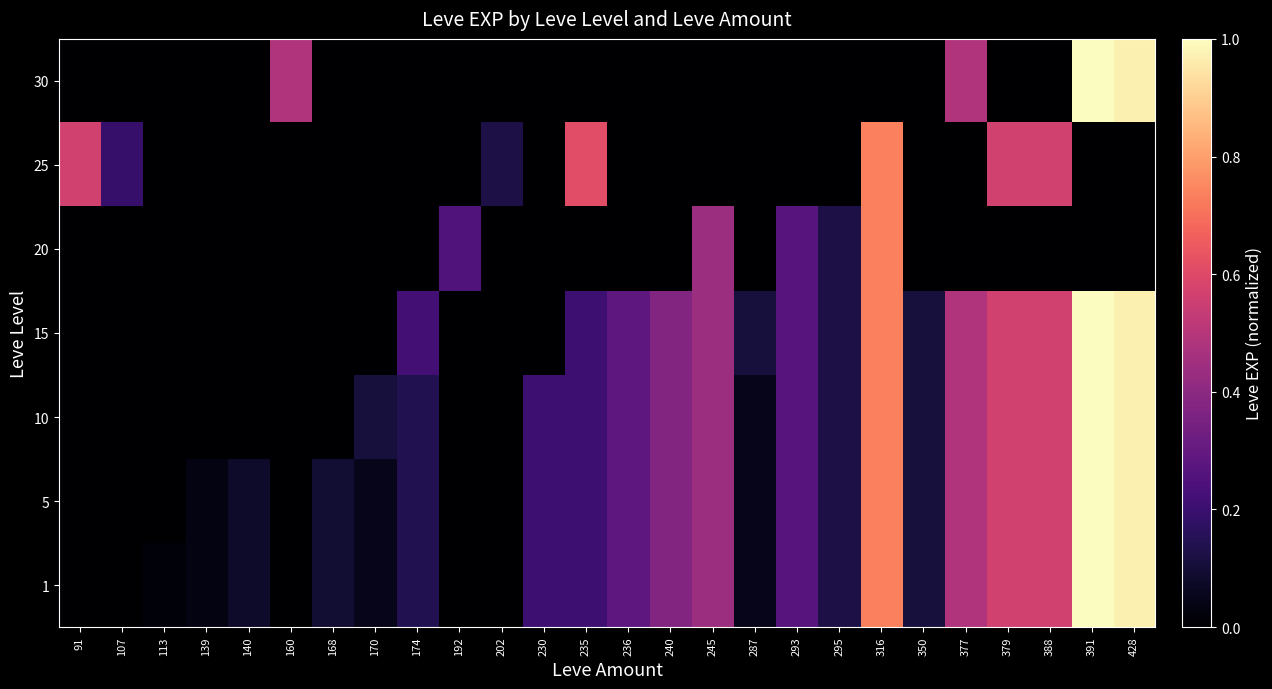

Reading left to right, what are all the values shown in this chart?

1: 91=0.0	107=0.0	113=0.0	139=0.0	140=0.1	160=0.0	168=0.1	170=0.0	174=0.1	192=0.0	202=0.0	230=0.2	235=0.2	236=0.3	240=0.4	245=0.4	287=0.0	293=0.3	295=0.1	316=0.7	350=0.1	377=0.5	379=0.6	388=0.6	391=1.0	428=1.0
5: 91=0.0	107=0.0	113=0.0	139=0.0	140=0.1	160=0.0	168=0.1	170=0.0	174=0.1	192=0.0	202=0.0	230=0.2	235=0.2	236=0.3	240=0.4	245=0.4	287=0.0	293=0.3	295=0.1	316=0.7	350=0.1	377=0.5	379=0.6	388=0.6	391=1.0	428=1.0
10: 91=0.0	107=0.0	113=0.0	139=0.0	140=0.0	160=0.0	168=0.0	170=0.1	174=0.1	192=0.0	202=0.0	230=0.2	235=0.2	236=0.3	240=0.4	245=0.4	287=0.0	293=0.3	295=0.1	316=0.7	350=0.1	377=0.5	379=0.6	388=0.6	391=1.0	428=1.0
15: 91=0.0	107=0.0	113=0.0	139=0.0	140=0.0	160=0.0	168=0.0	170=0.0	174=0.2	192=0.0	202=0.0	230=0.0	235=0.2	236=0.3	240=0.4	245=0.4	287=0.1	293=0.3	295=0.1	316=0.7	350=0.1	377=0.5	379=0.6	388=0.6	391=1.0	428=1.0
20: 91=0.0	107=0.0	113=0.0	139=0.0	140=0.0	160=0.0	168=0.0	170=0.0	174=0.0	192=0.2	202=0.0	230=0.0	235=0.0	236=0.0	240=0.0	245=0.4	287=0.0	293=0.3	295=0.1	316=0.7	350=0.0	377=0.0	379=0.0	388=0.0	391=0.0	428=0.0
25: 91=0.6	107=0.2	113=0.0	139=0.0	140=0.0	160=0.0	168=0.0	170=0.0	174=0.0	192=0.0	202=0.1	230=0.0	235=0.6	236=0.0	240=0.0	245=0.0	287=0.0	293=0.0	295=0.0	316=0.7	350=0.0	377=0.0	379=0.6	388=0.6	391=0.0	428=0.0
30: 91=0.0	107=0.0	113=0.0	139=0.0	140=0.0	160=0.5	168=0.0	170=0.0	174=0.0	192=0.0	202=0.0	230=0.0	235=0.0	236=0.0	240=0.0	245=0.0	287=0.0	293=0.0	295=0.0	316=0.0	350=0.0	377=0.5	379=0.0	388=0.0	391=1.0	428=1.0